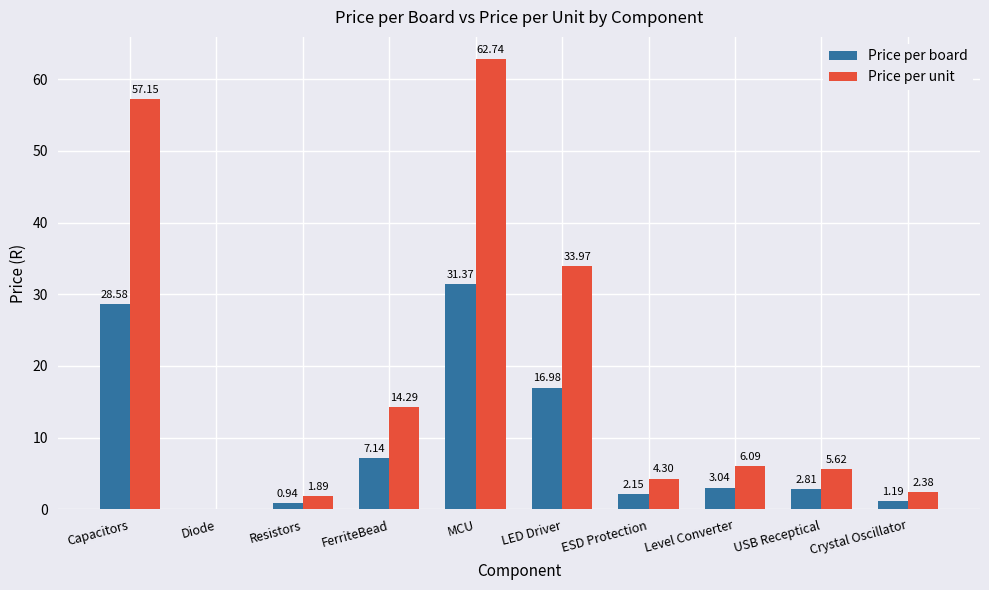

What is the sum of all Price per unit values?

188.4